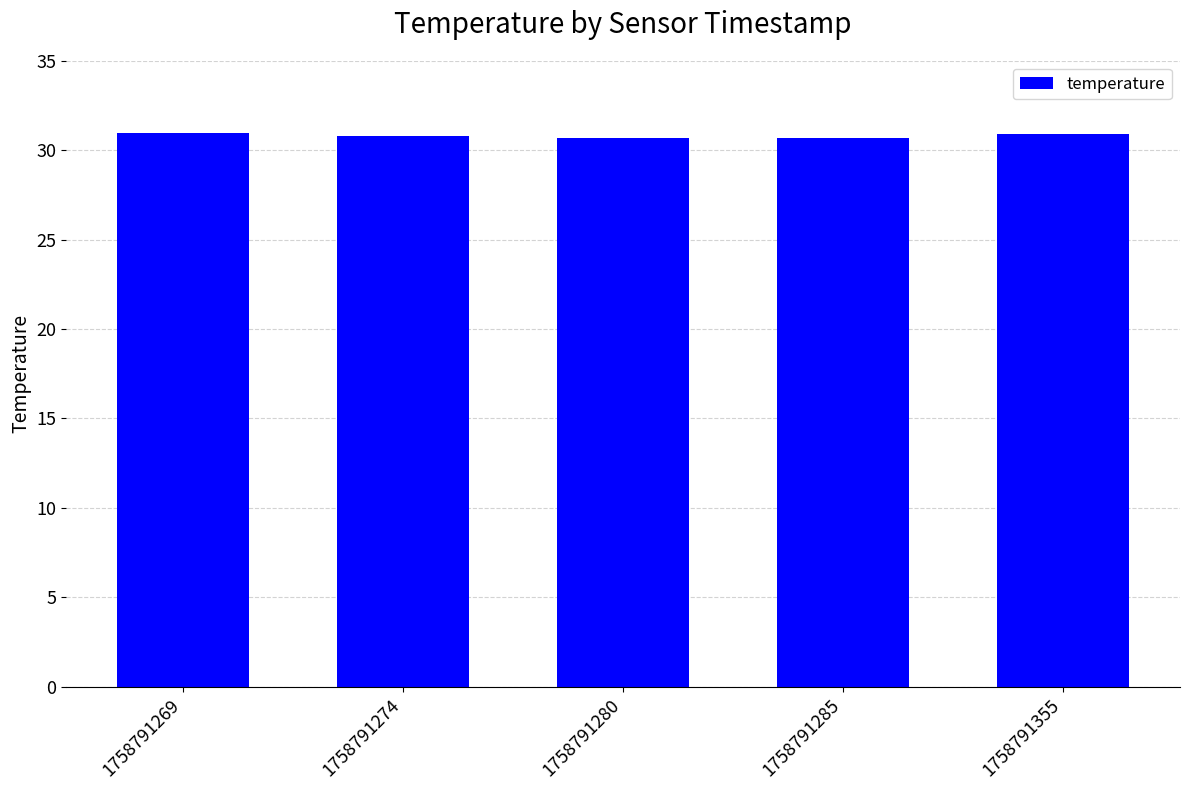

How many series are shown in this chart?

1